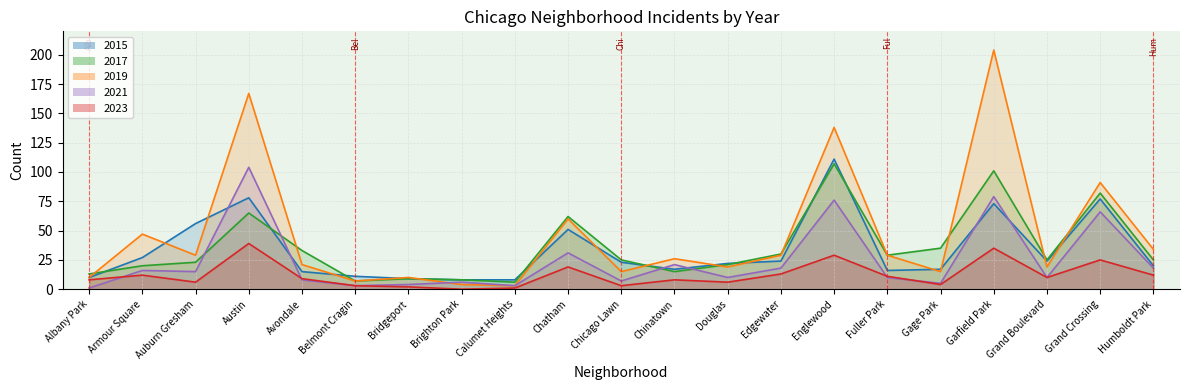

How many interior local peaks does the 2017 series have?

6